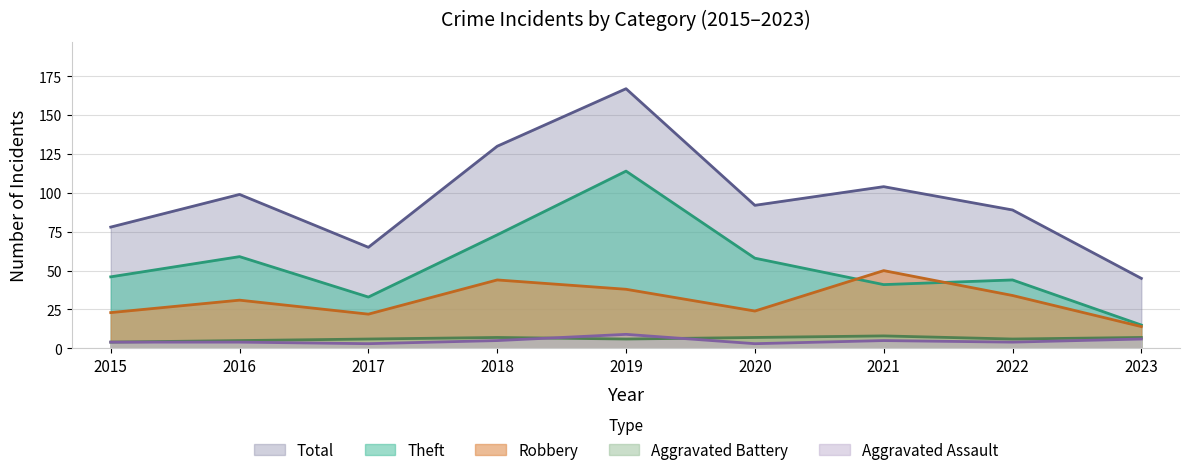

Reading left to right, transcribe all the data shown in this chart.

Aggravated Assault: 2015=4	2016=4	2017=3	2018=5	2019=9	2020=3	2021=5	2022=4	2023=6
Aggravated Battery: 2015=4	2016=5	2017=6	2018=7	2019=6	2020=7	2021=8	2022=6	2023=7
Robbery: 2015=23	2016=31	2017=22	2018=44	2019=38	2020=24	2021=50	2022=34	2023=14
Theft: 2015=46	2016=59	2017=33	2018=73	2019=114	2020=58	2021=41	2022=44	2023=15
Total: 2015=78	2016=99	2017=65	2018=130	2019=167	2020=92	2021=104	2022=89	2023=45